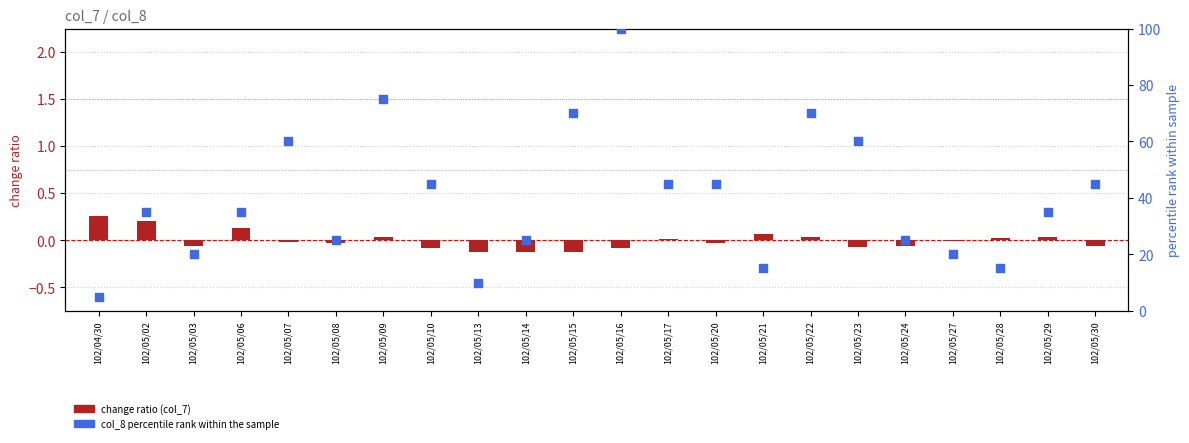

Which series reaches the maximum Y coordinate?

col_8 scaled (0-100)